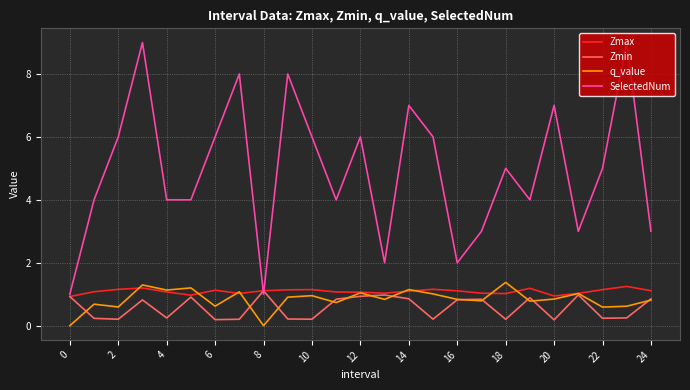

Count the number of categories in the chart.

25